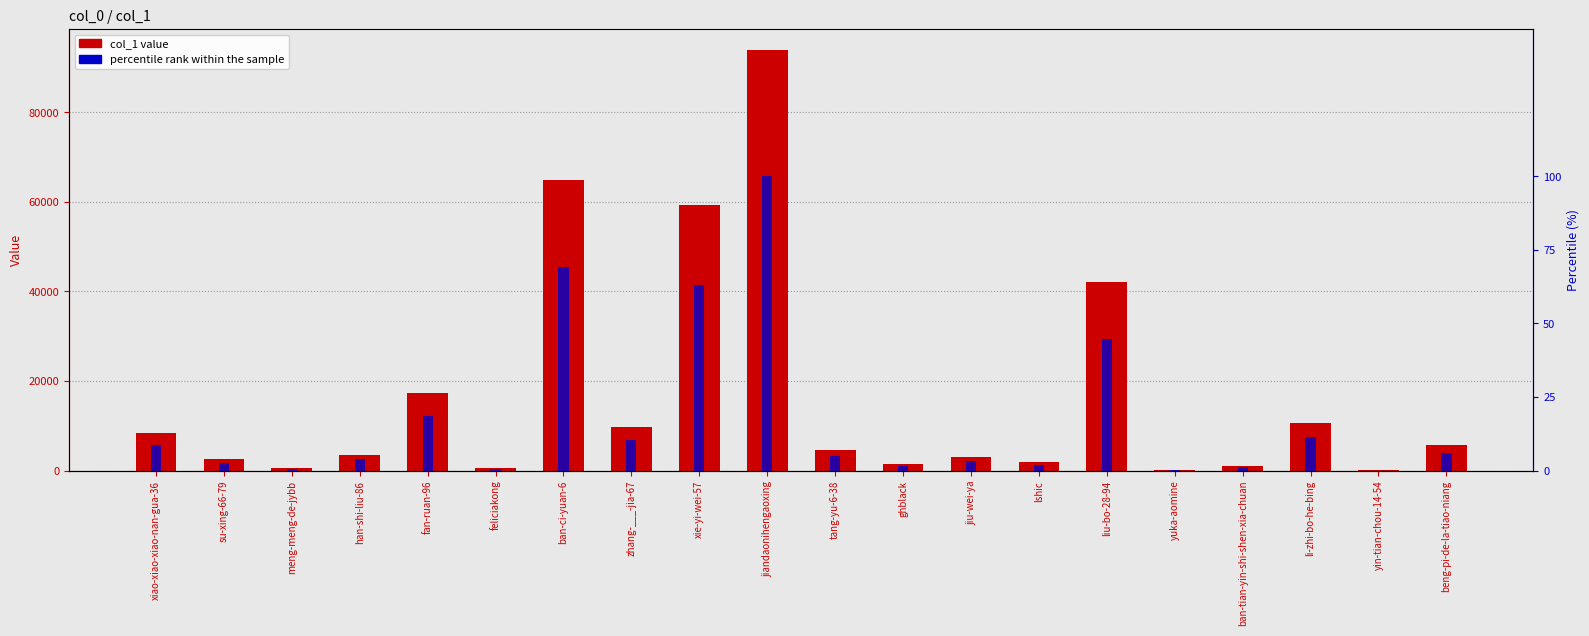

At tang-yu-6-38, list the series in order from largest to smallest.

col_1, percentile rank within the sample